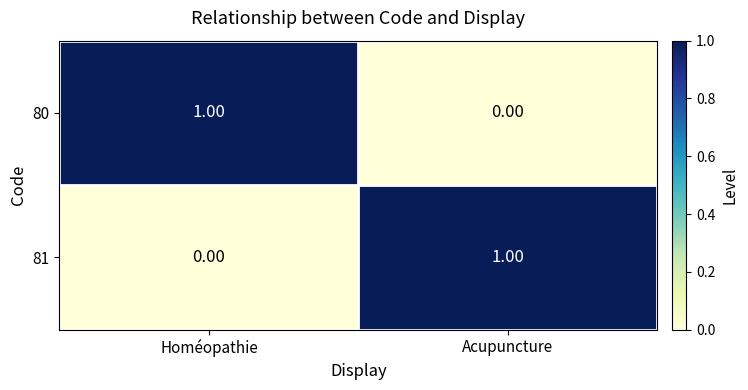

Rank the series at Acupuncture from highest to lowest value.

81, 80